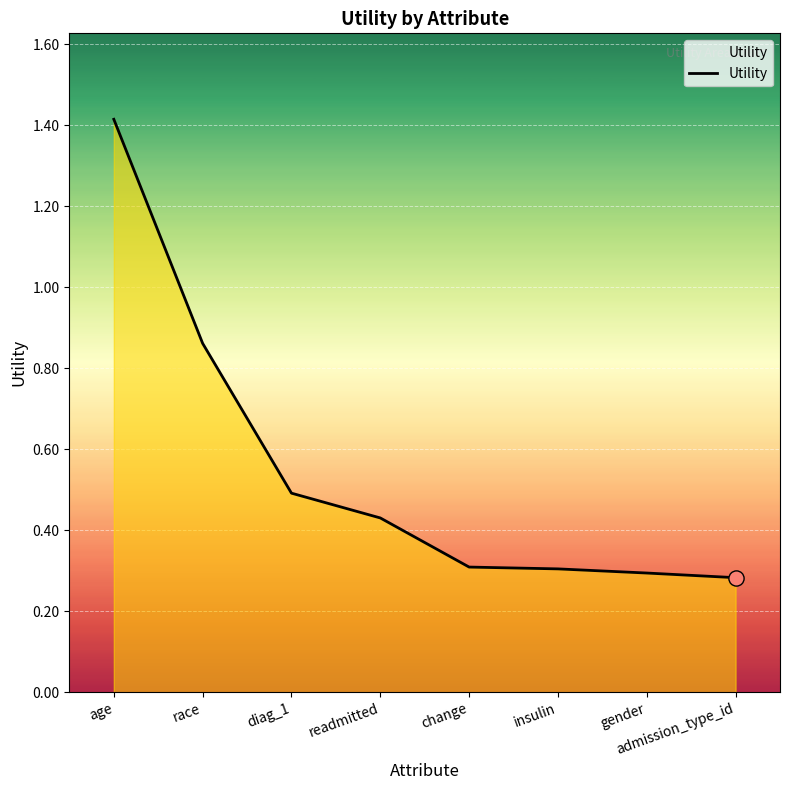

Which has a higher value, race or admission_type_id?

race